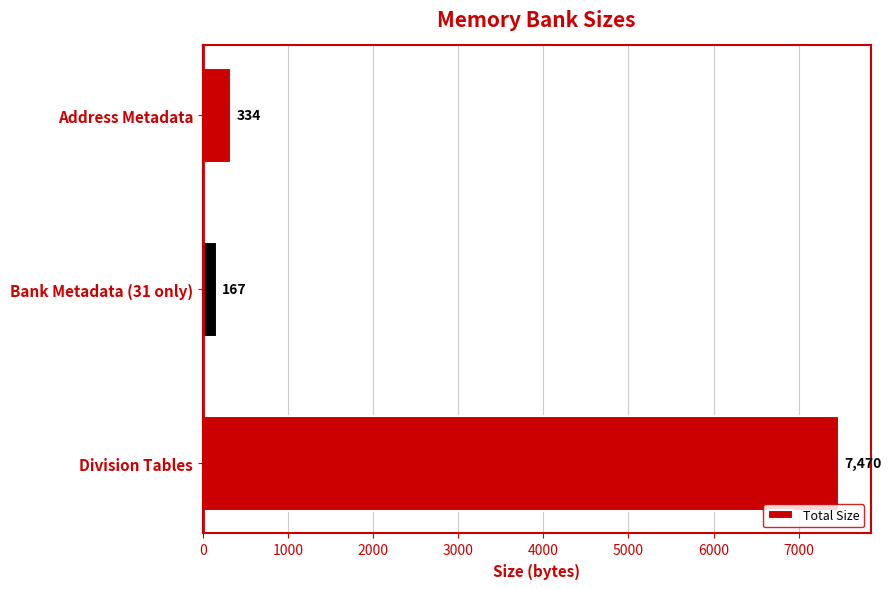

What is the difference between the maximum and minimum values?

7303